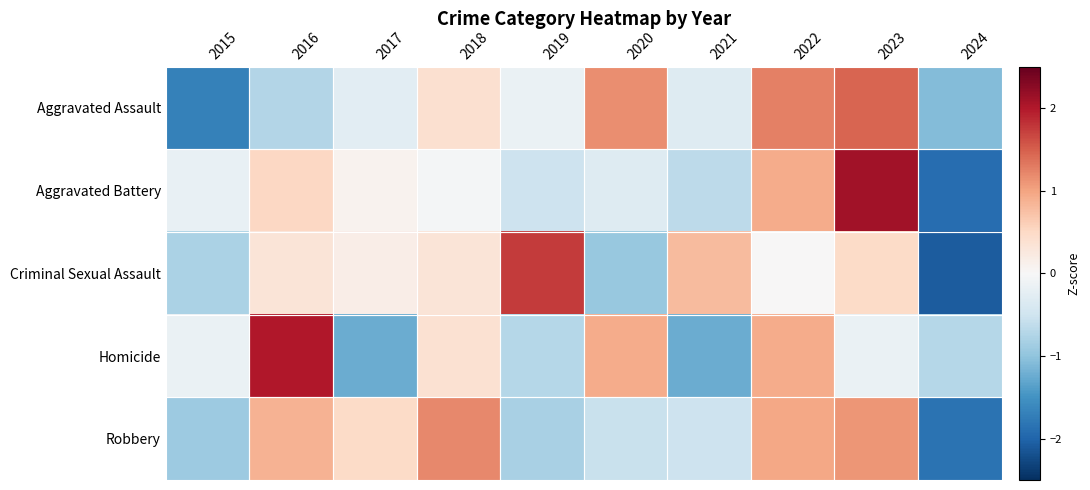

How many categories are shown in the chart?

10